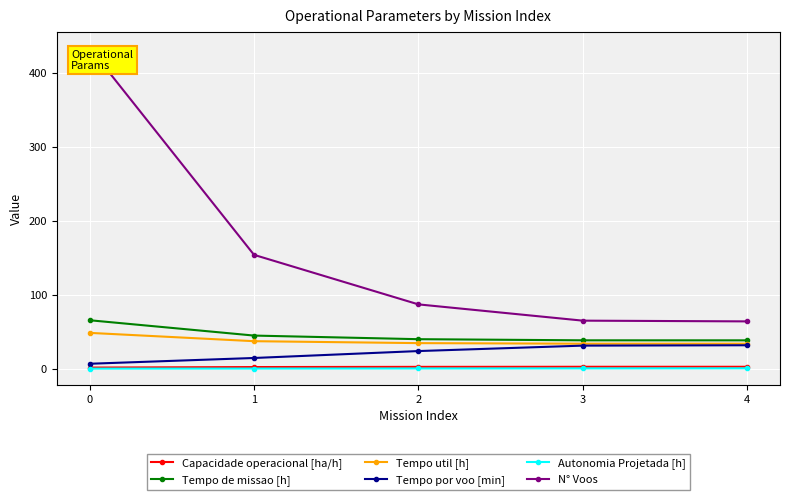

At how many categories does at least one series exceed 313?

1